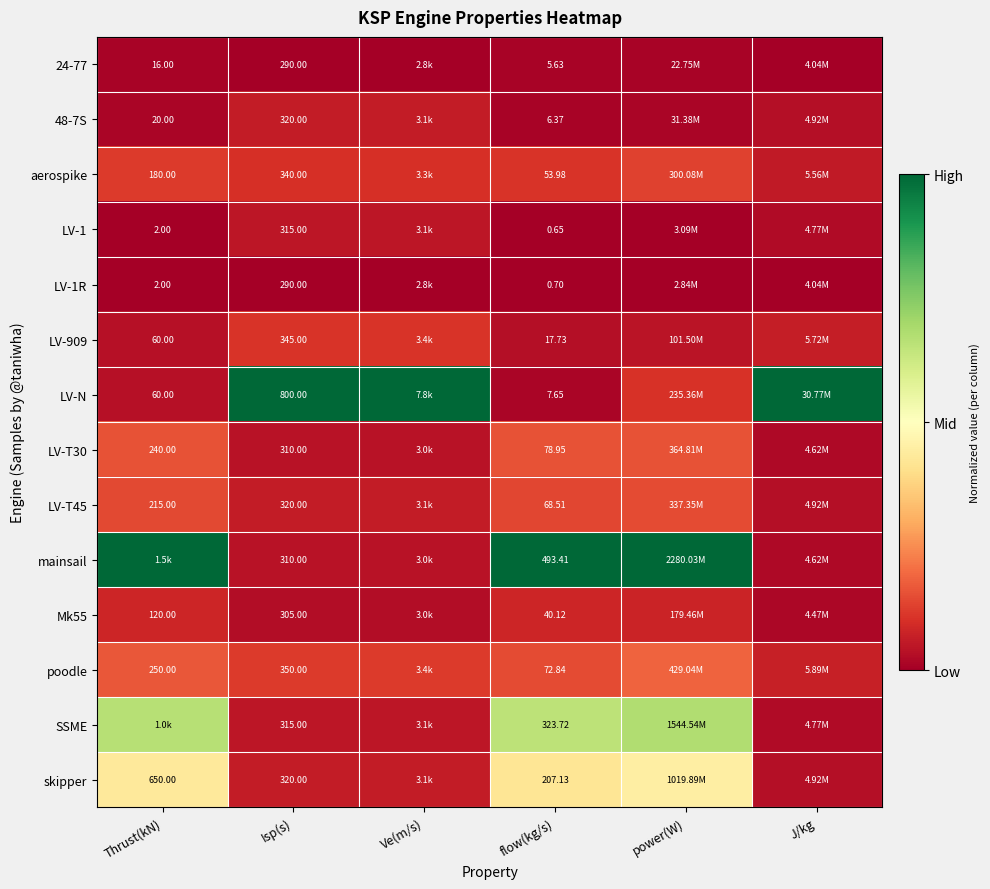

Is the value of skipper at Isp(s) greater than the value of LV-1R at Isp(s)?

Yes